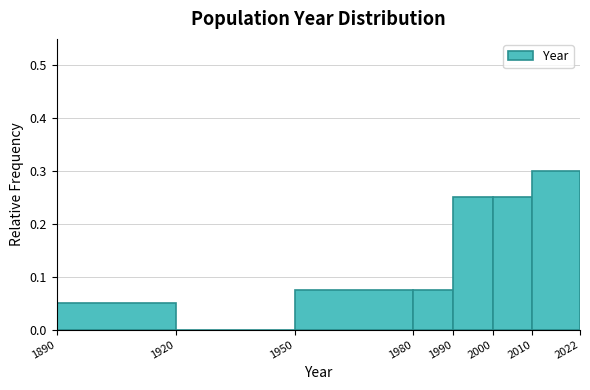

Reading left to right, transcribe this chart: for each bar, give the range it covers on the x-axis and its height. The values are not printed on the chart, so give them approximately, as read against the axis.

1890 to 1920: 0.05
1920 to 1950: 0
1950 to 1980: 0.08
1980 to 1990: 0.08
1990 to 2000: 0.25
2000 to 2010: 0.25
2010 to 2022: 0.30